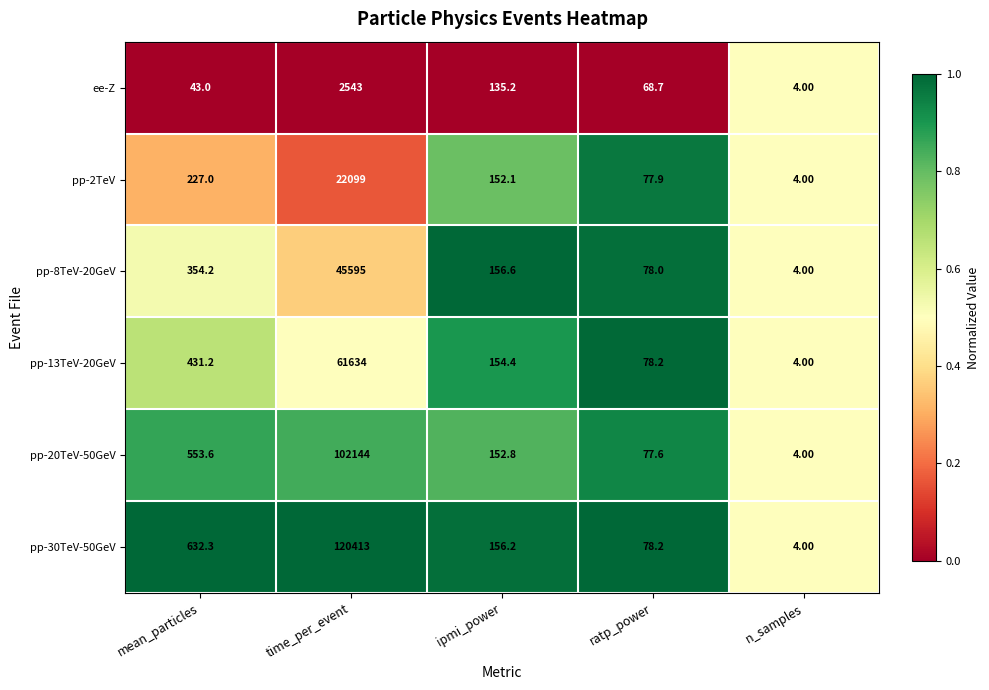

Which category has the lowest value in the pp-30TeV-50GeV series?

n_samples